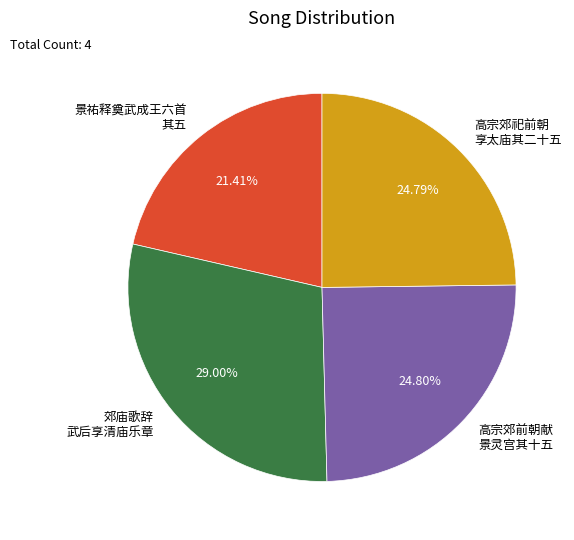

How many segments does this pie chart have?

4